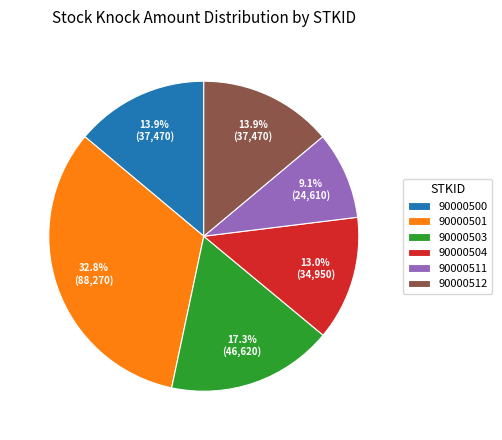

To the nearest percent, what percentage of the pie is 90000511?

9%